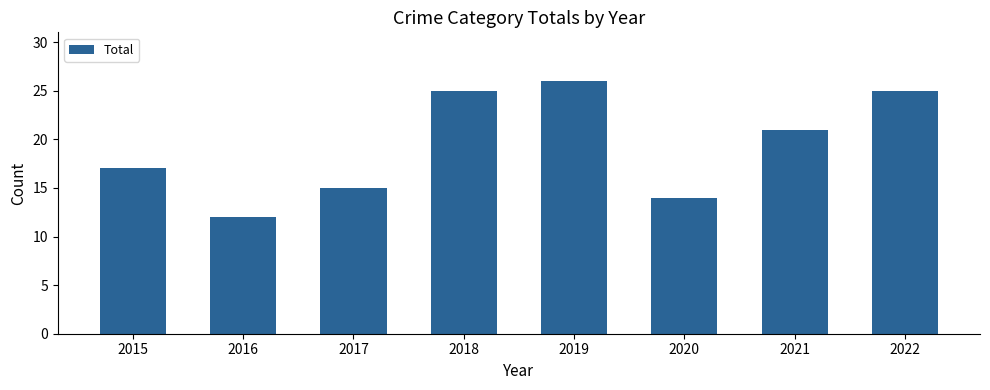

The chart shows a value of 25 at 2018. True or false?

True